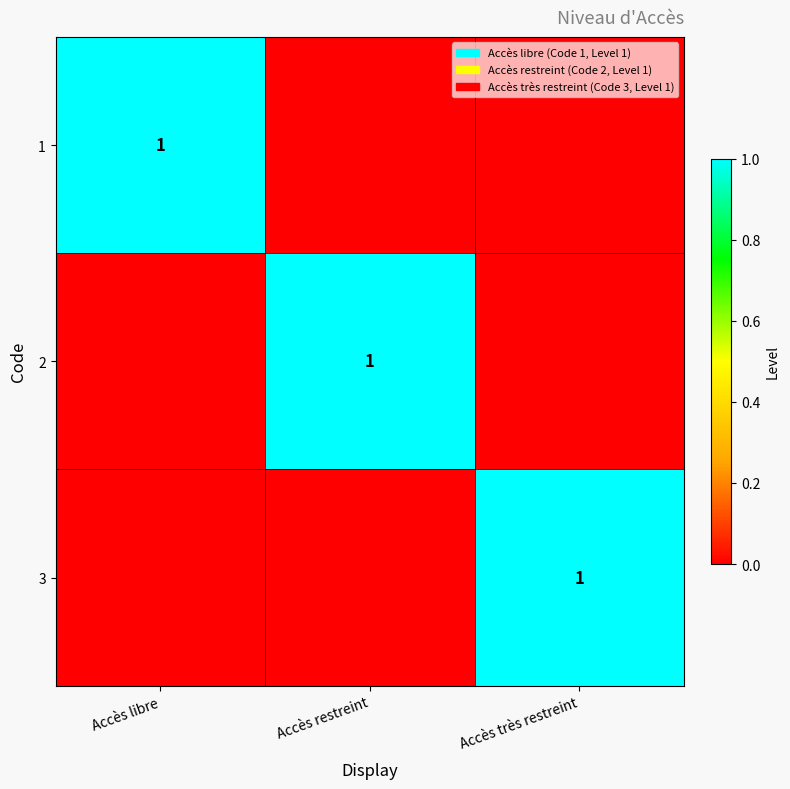

Which label corresponds to the largest value in the chart?

Accès libre